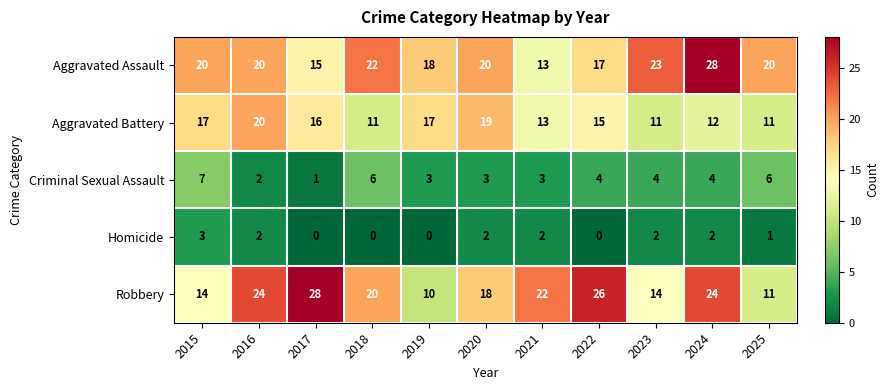

Is it true that Criminal Sexual Assault equals 7 at 2015?

True